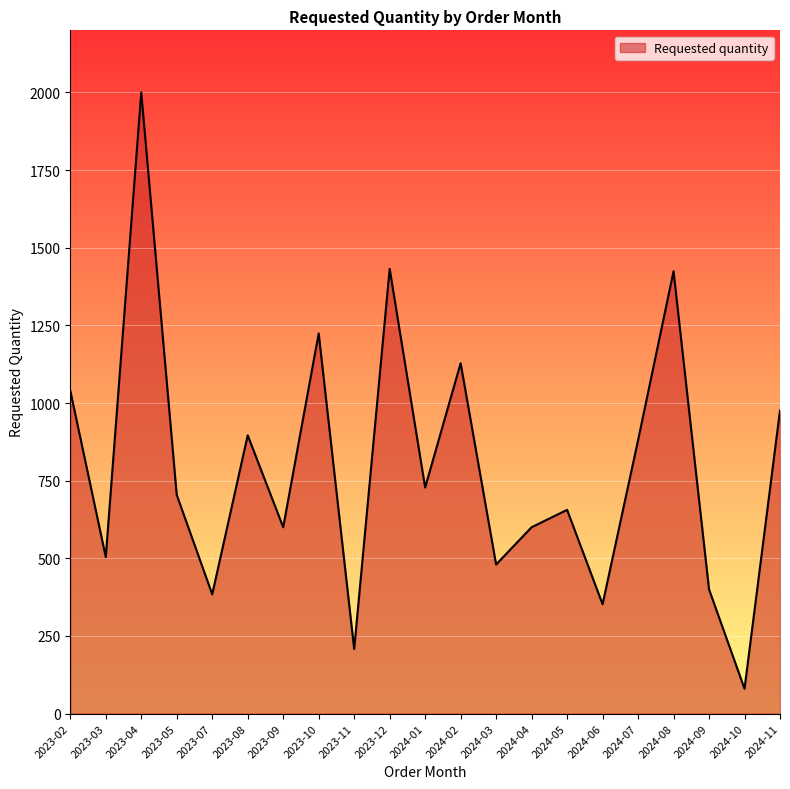

How many distinct data groups are displayed?

1